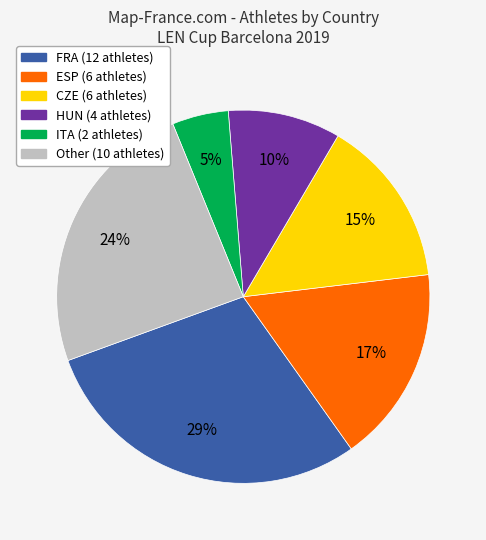

To the nearest percent, what percentage of the pie is CZE?

15%